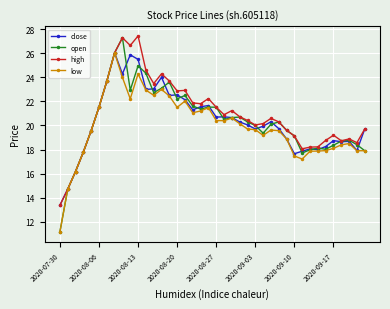

What is the highest value of the low series?

26.1